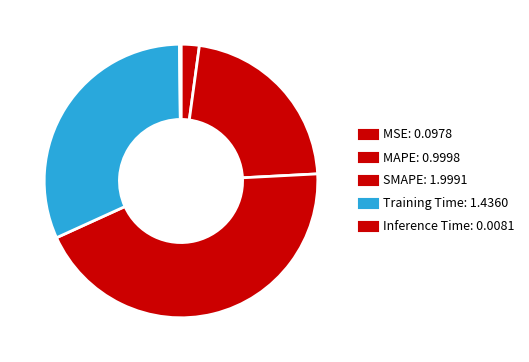

How many segments does this pie chart have?

5